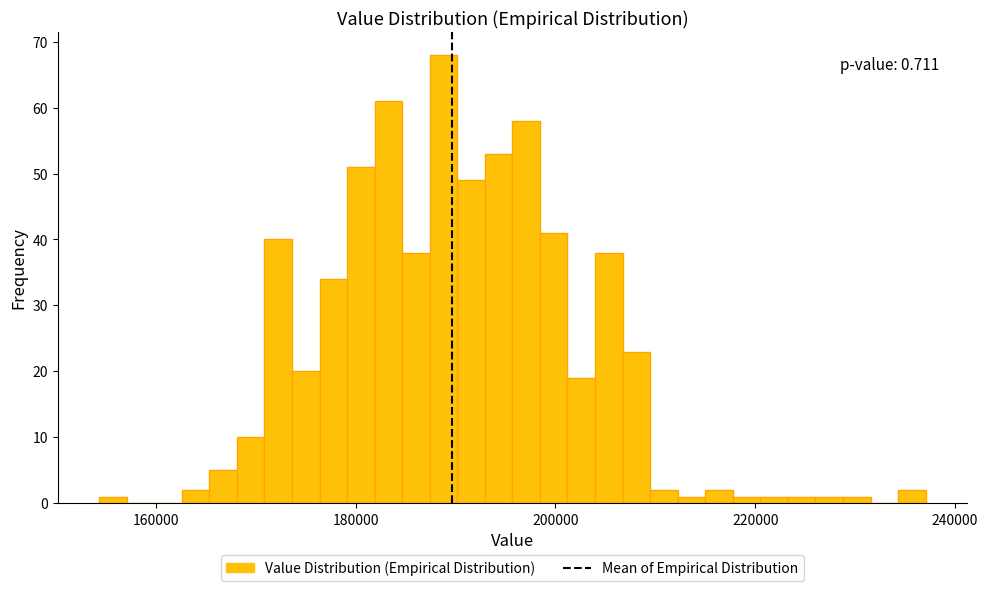

Around what value on the x-axis is the tallest bar? Give the approximate position of its centre, as read against the axis.

188000